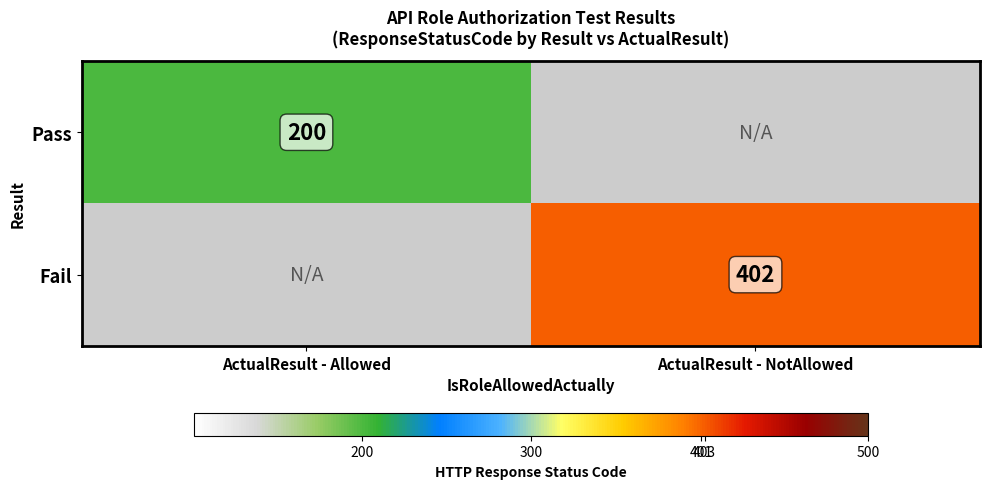

The value of Pass at ActualResult - Allowed is 200. True or false?

True